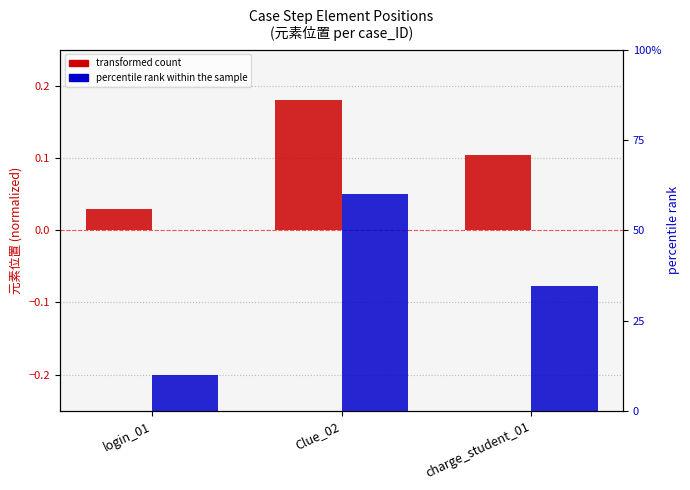

How many data points does each series have?

3